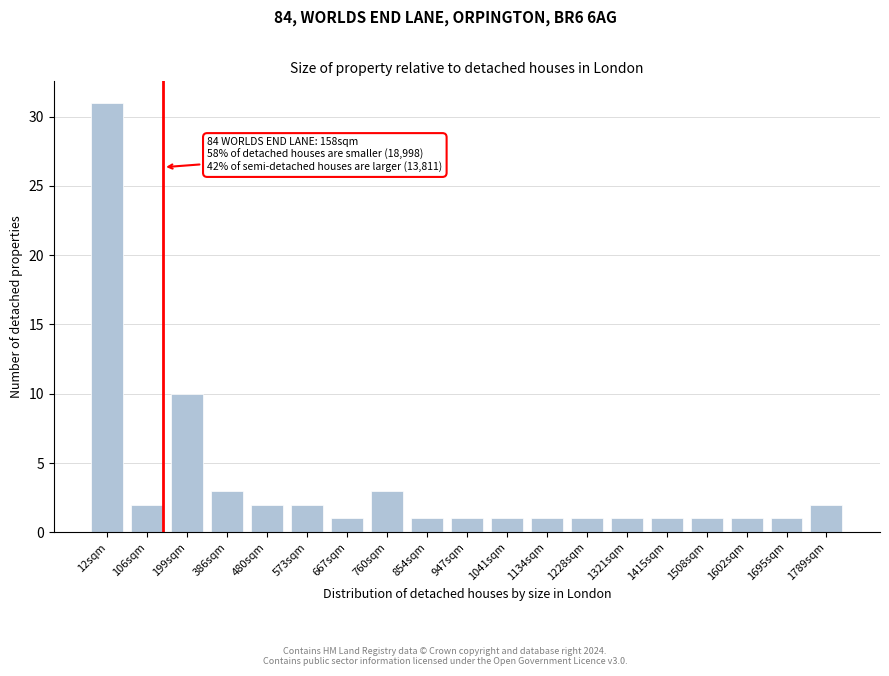

Reading left to right, list all the values displayed in this chart.

12sqm=31	106sqm=2	199sqm=10	386sqm=3	480sqm=2	573sqm=2	667sqm=1	760sqm=3	854sqm=1	947sqm=1	1041sqm=1	1134sqm=1	1228sqm=1	1321sqm=1	1415sqm=1	1508sqm=1	1602sqm=1	1695sqm=1	1789sqm=2